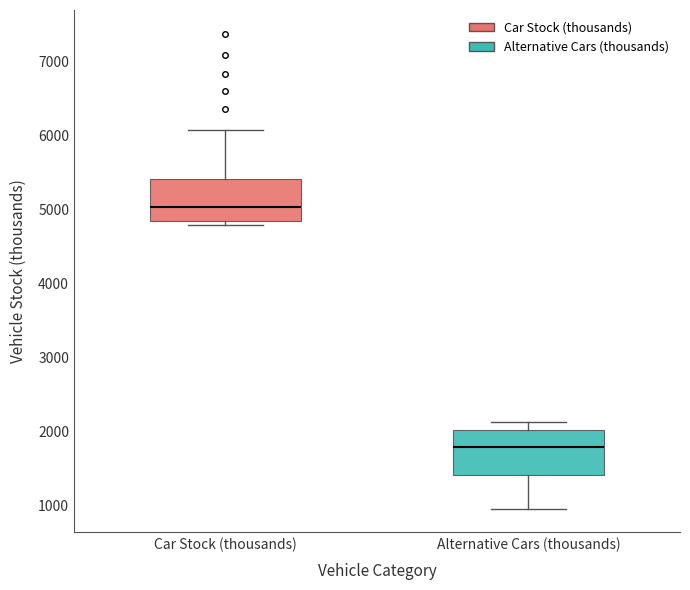

Reading left to right, read every box against the y-axis: the position of its median line, the range the box covers, and the ends of its whiskers. The values are not printed on the chart, so give them approximately, as read against the axis.

Car Stock (thousands): median 5000, box 4800 to 5400, whiskers 4800 (just below the box's lower edge) to 6100
Alternative Cars (thousands): median 1800, box 1400 to 2000, whiskers 1000 to 2100